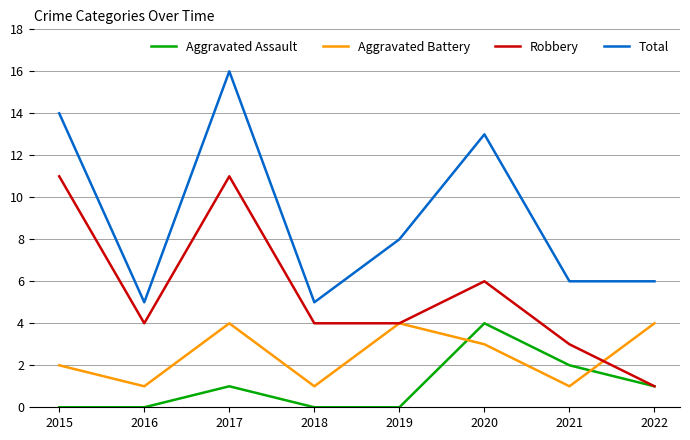

Does the chart have visible grid lines?

Yes